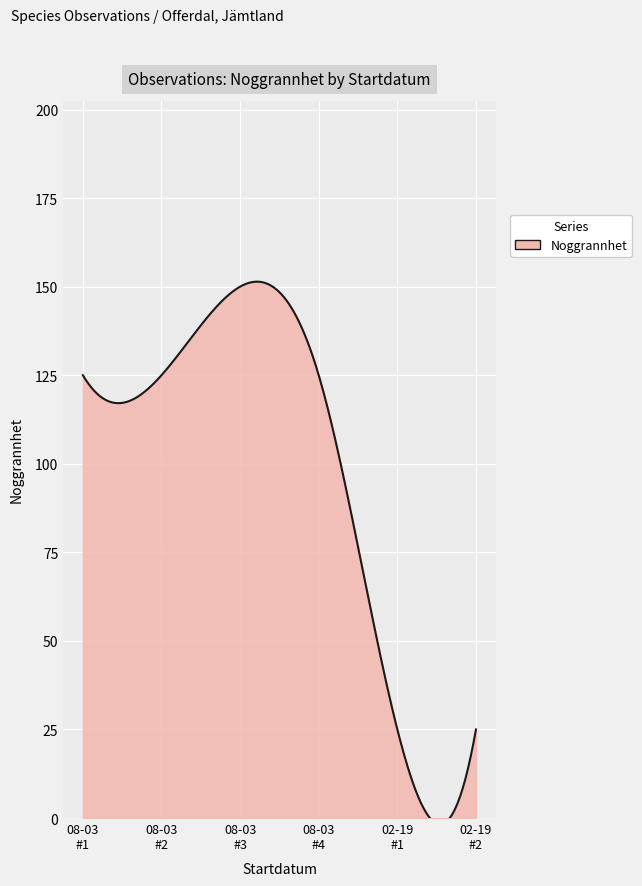

What is the maximum value shown in the chart?

151.4